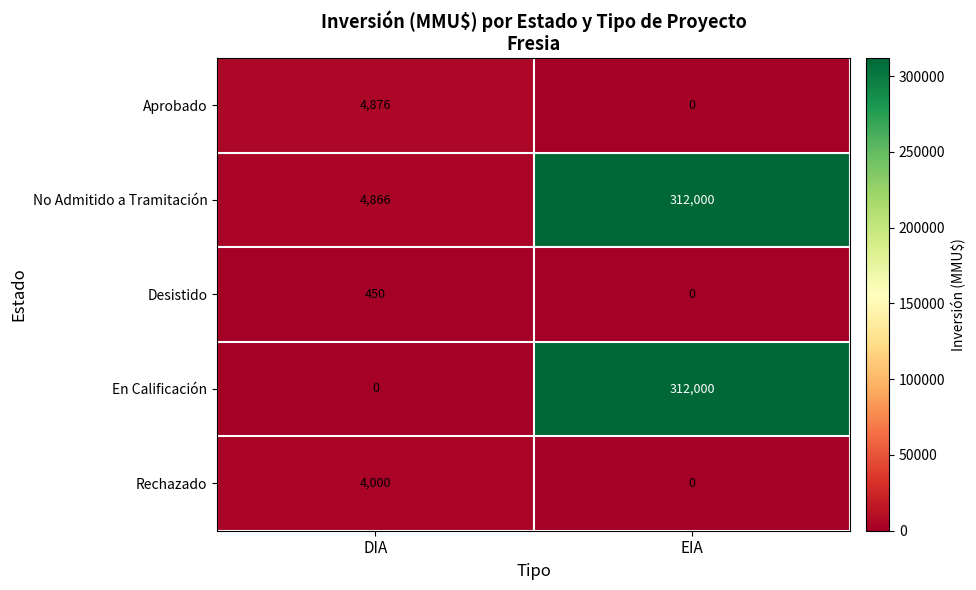

Is it true that Desistido equals 0 at EIA?

True